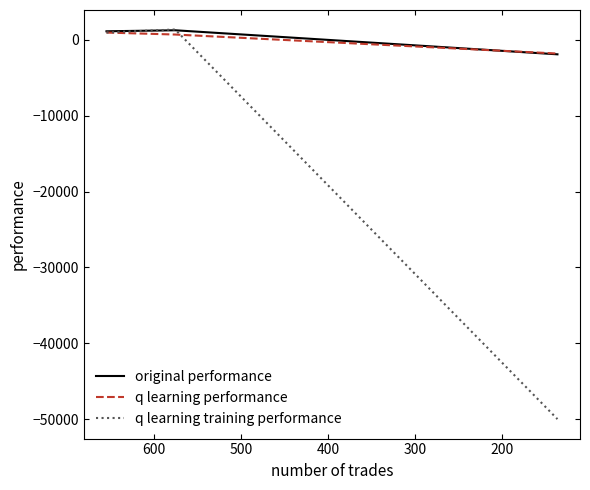

Does the chart have visible grid lines?

No